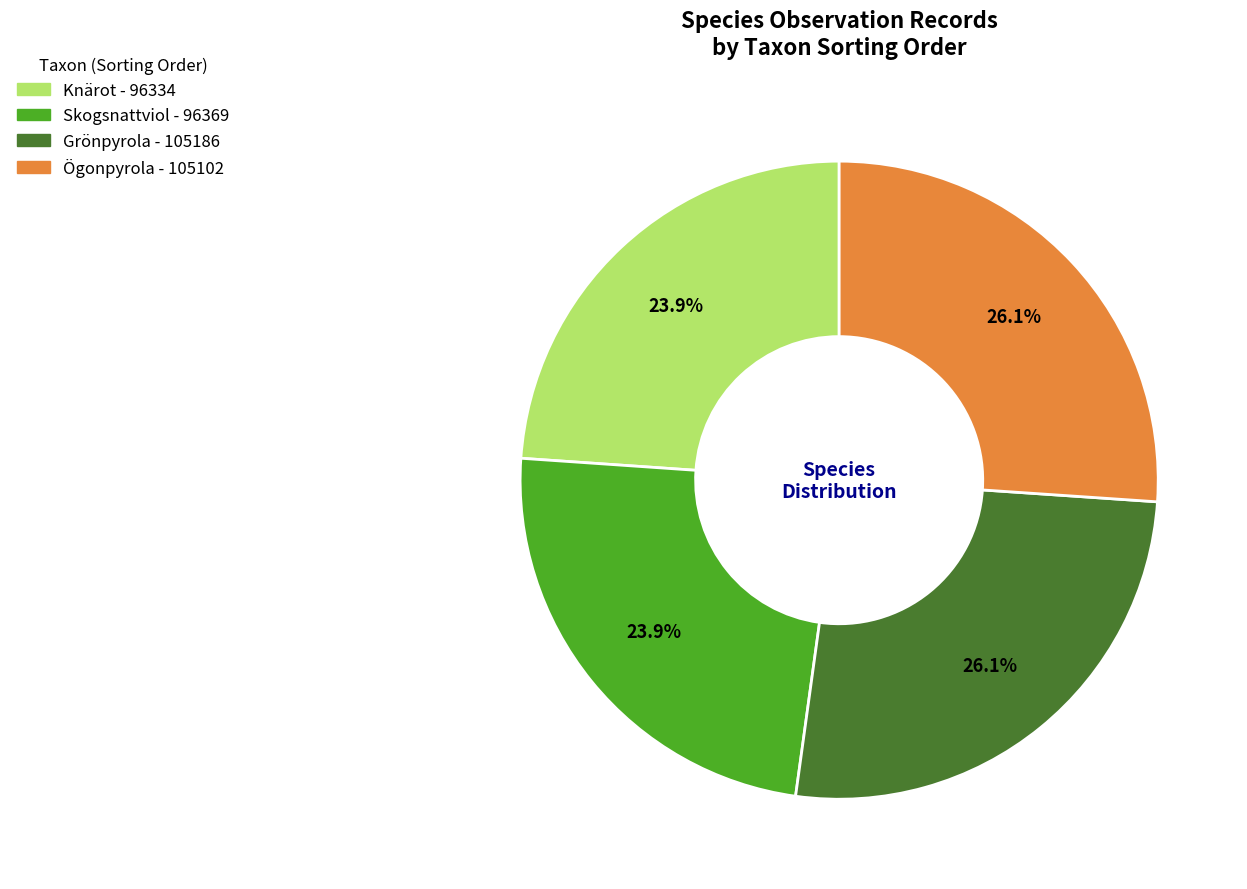

Is it true that Knärot is 24% of the pie?

True